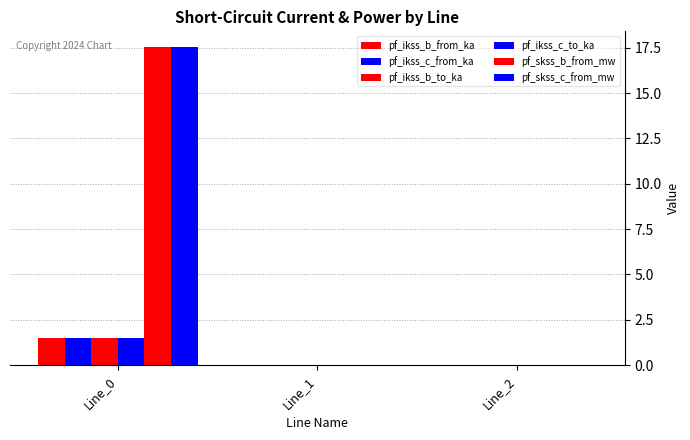

Which category has the lowest value across all series?

Line_1